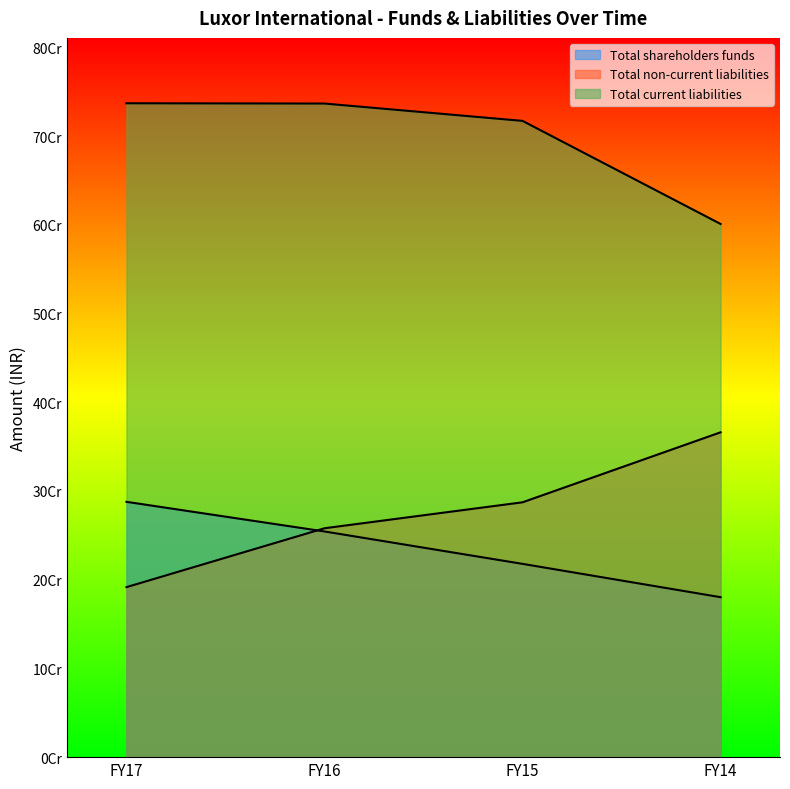

How many data points in Total current liabilities are above 736574621?

1